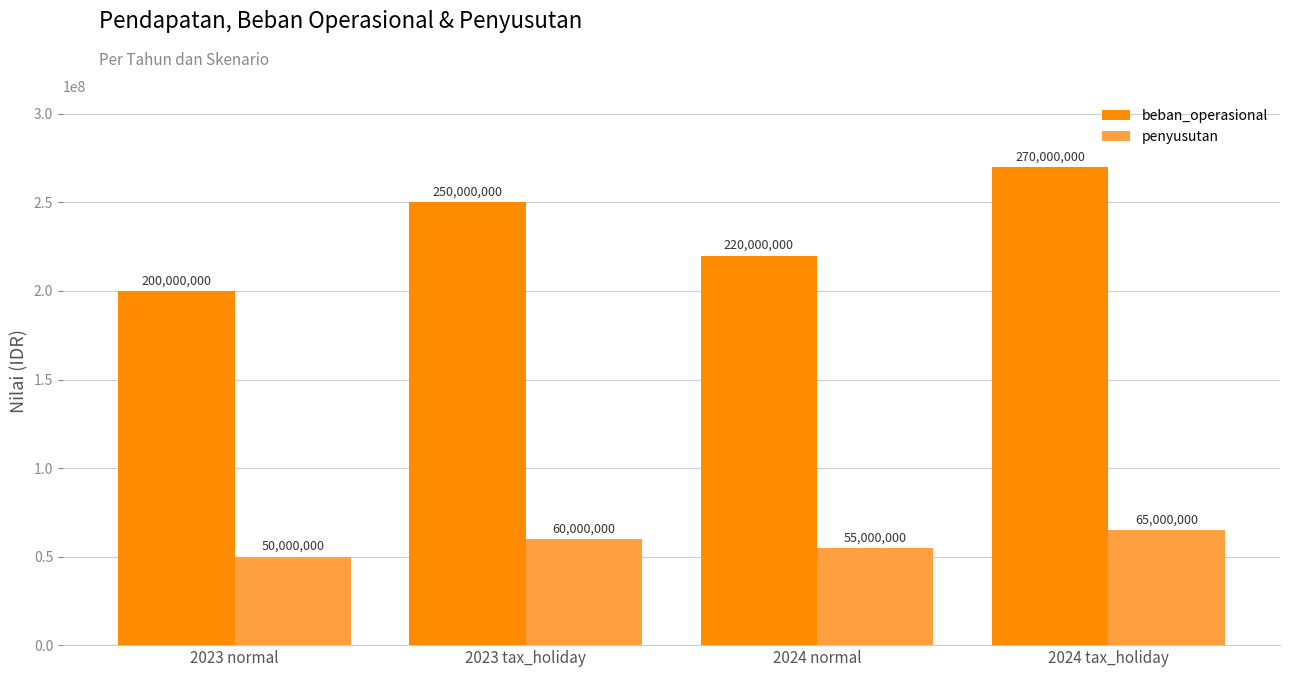

Between 2024 normal and 2024 tax_holiday, which series saw the biggest shift?

beban_operasional